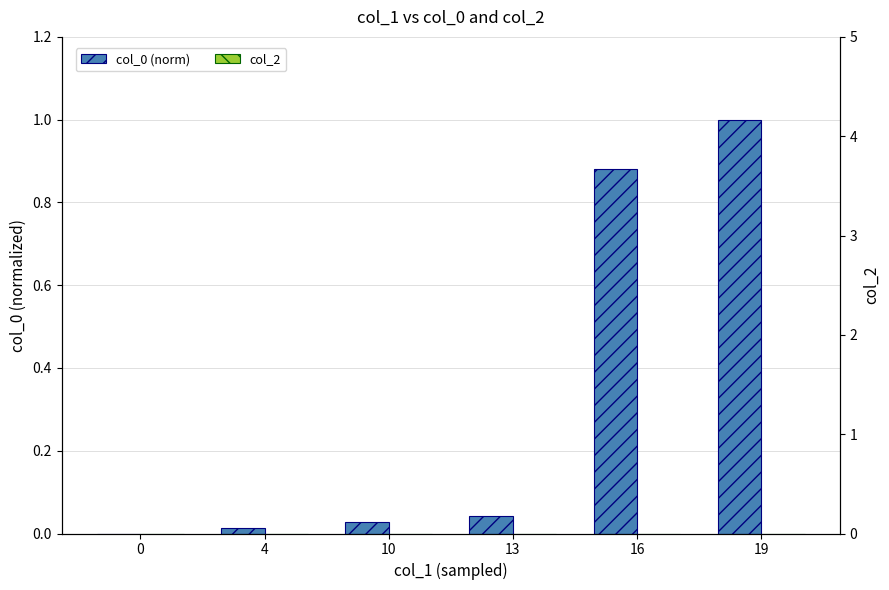

The value of col_2 at 19 is 0.0. True or false?

True